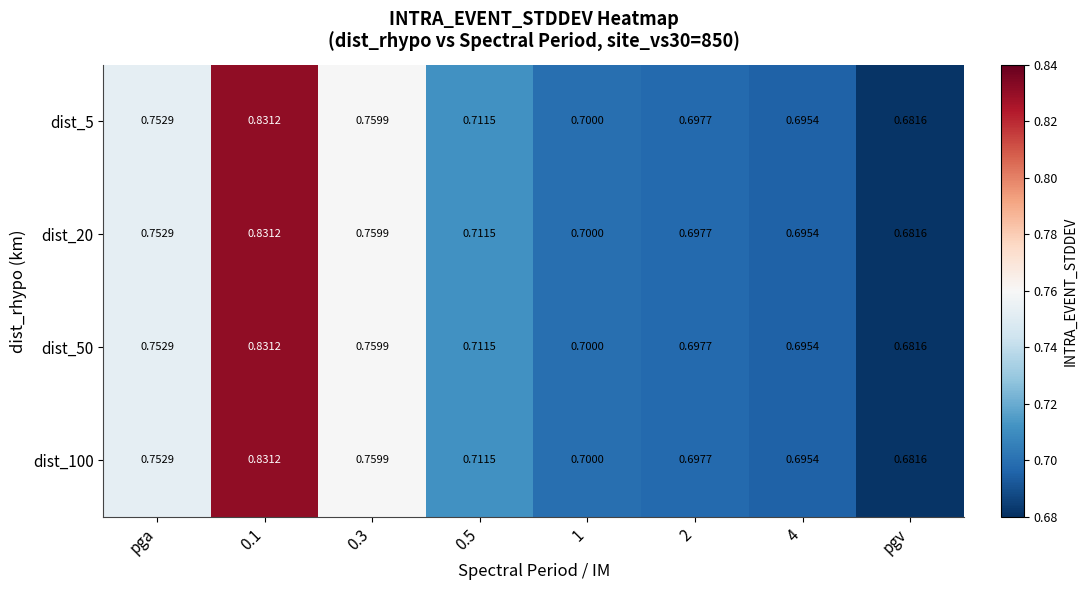

Is the value of dist_50 at 2 greater than the value of dist_5 at 0.3?

No